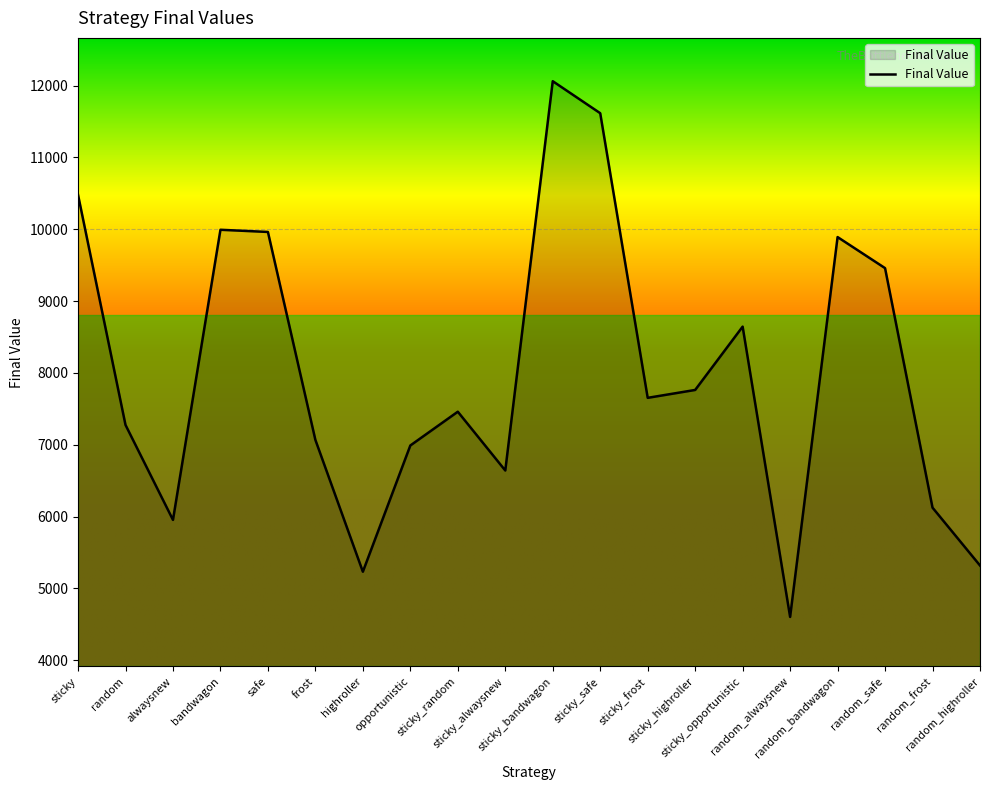

What is the difference between the maximum and minimum values?

7460.2